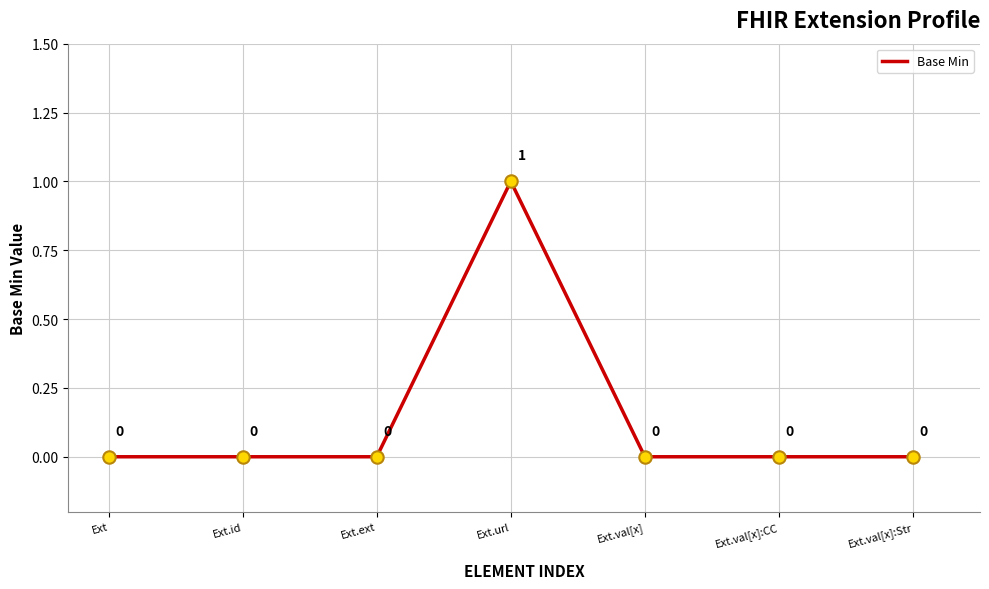

What position from the left is Ext.id?

2